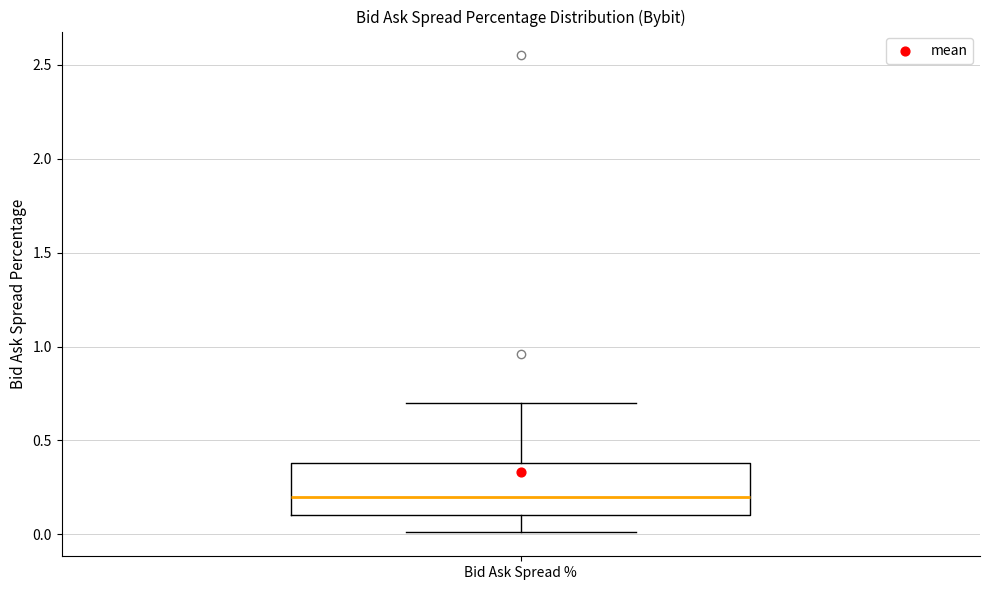

Where is the lower edge of the box for Bid Ask Spread % on the y-axis? The values are not printed on the chart, so give them approximately, as read against the axis.

0.1